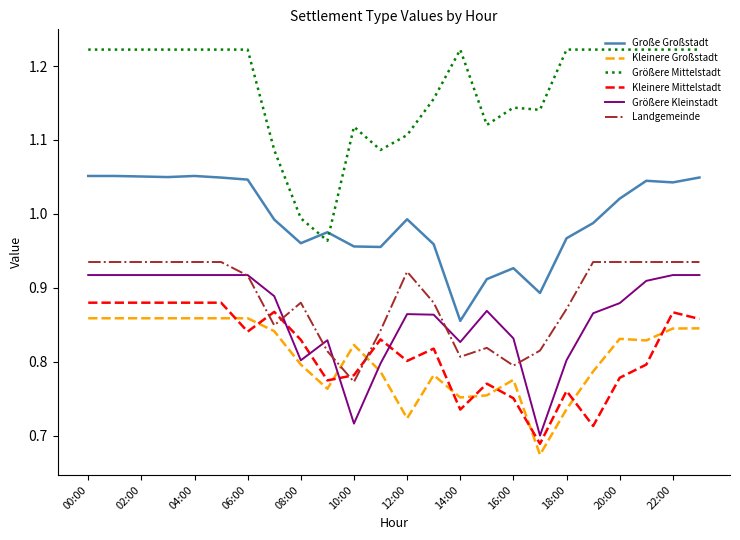

Which series has the largest total across all categories?

Größere Mittelstadt